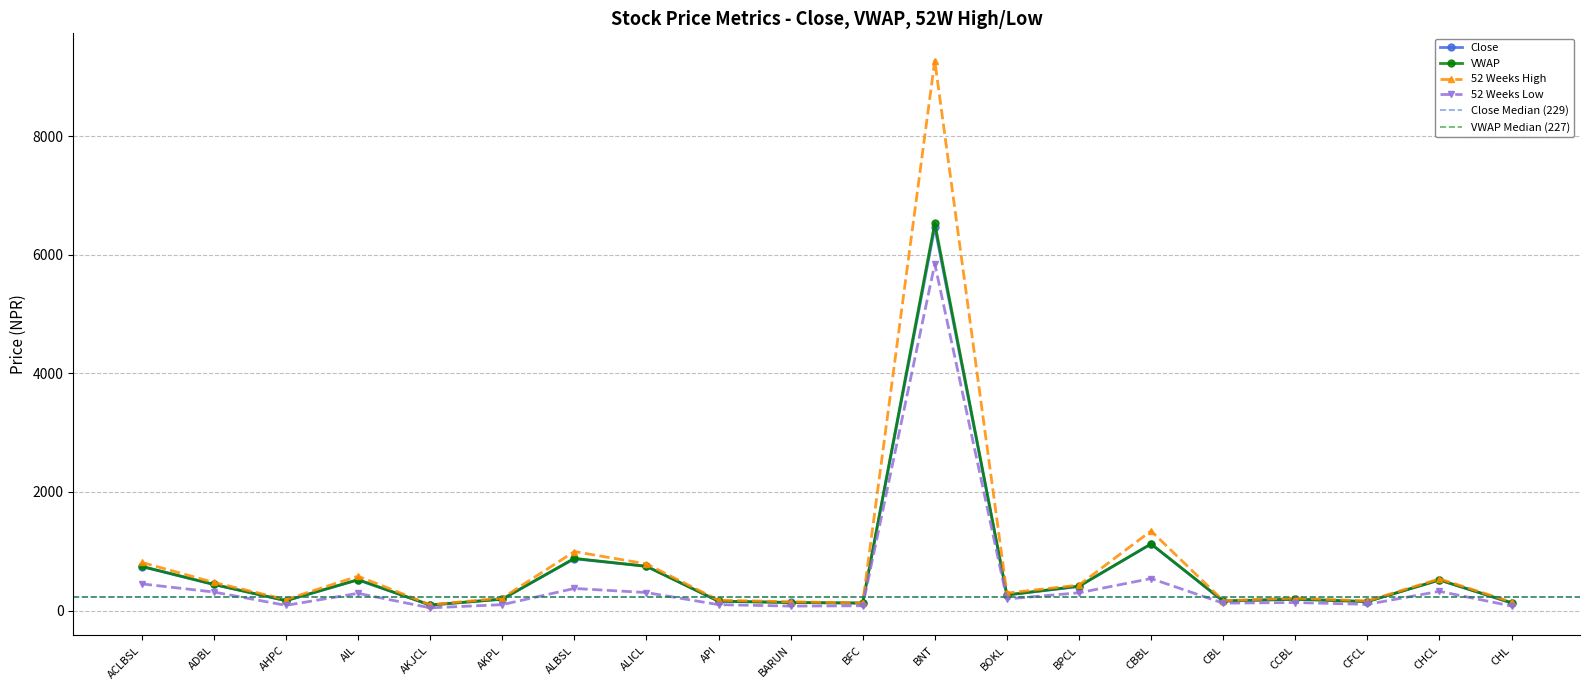

Which series has the largest range (max minus min)?

52 Weeks High